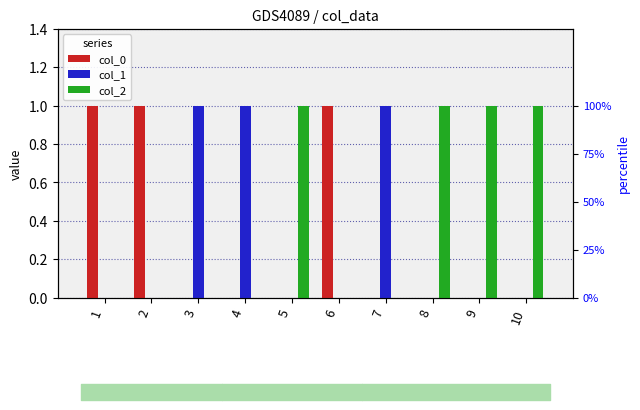

At which category does the chart reach its peak across all series?

1